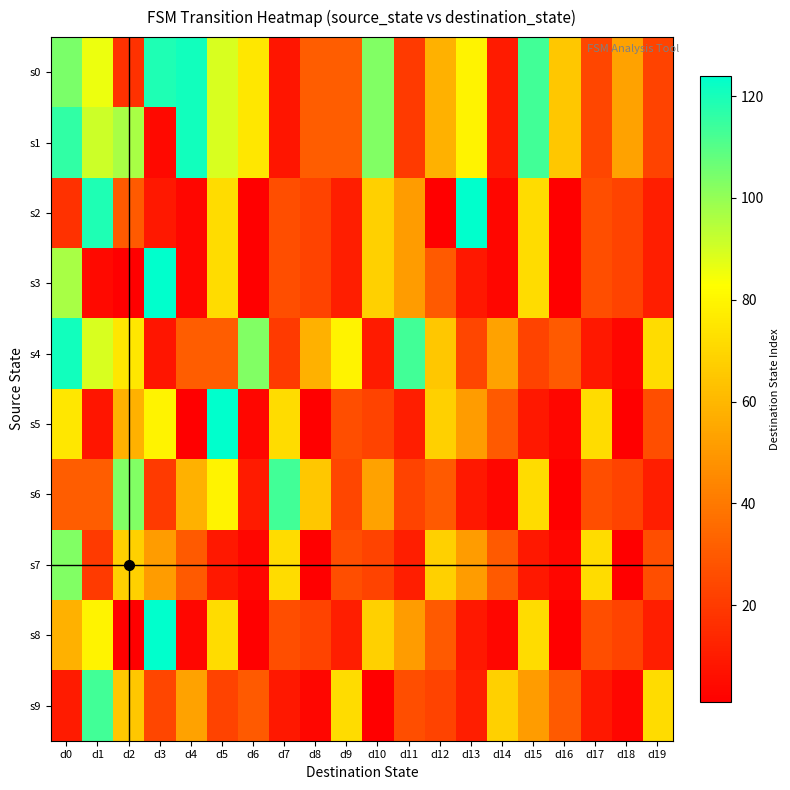

Which category has the lowest value across all series?

d6